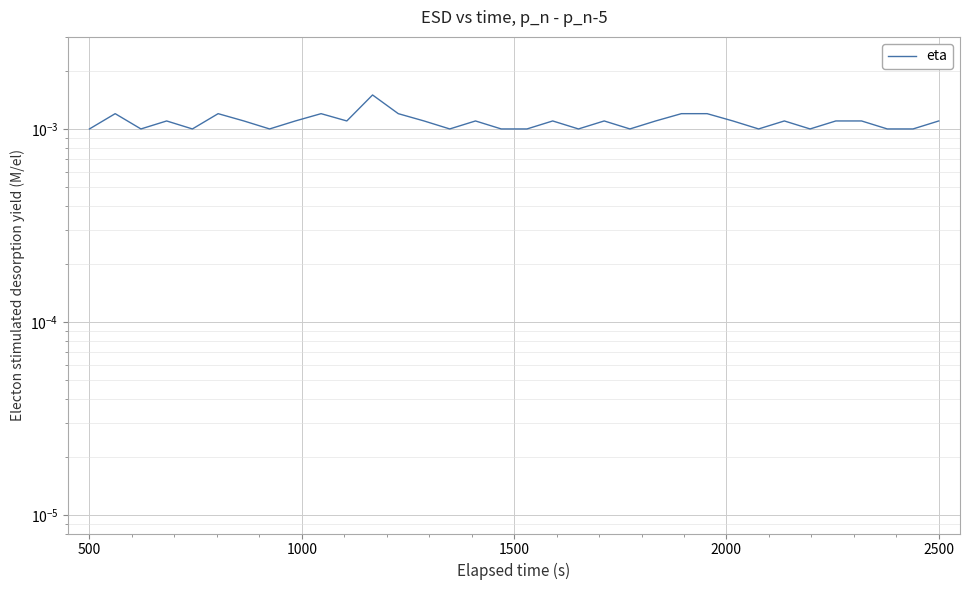

Is it true that the value at 13 is 0.0?

False